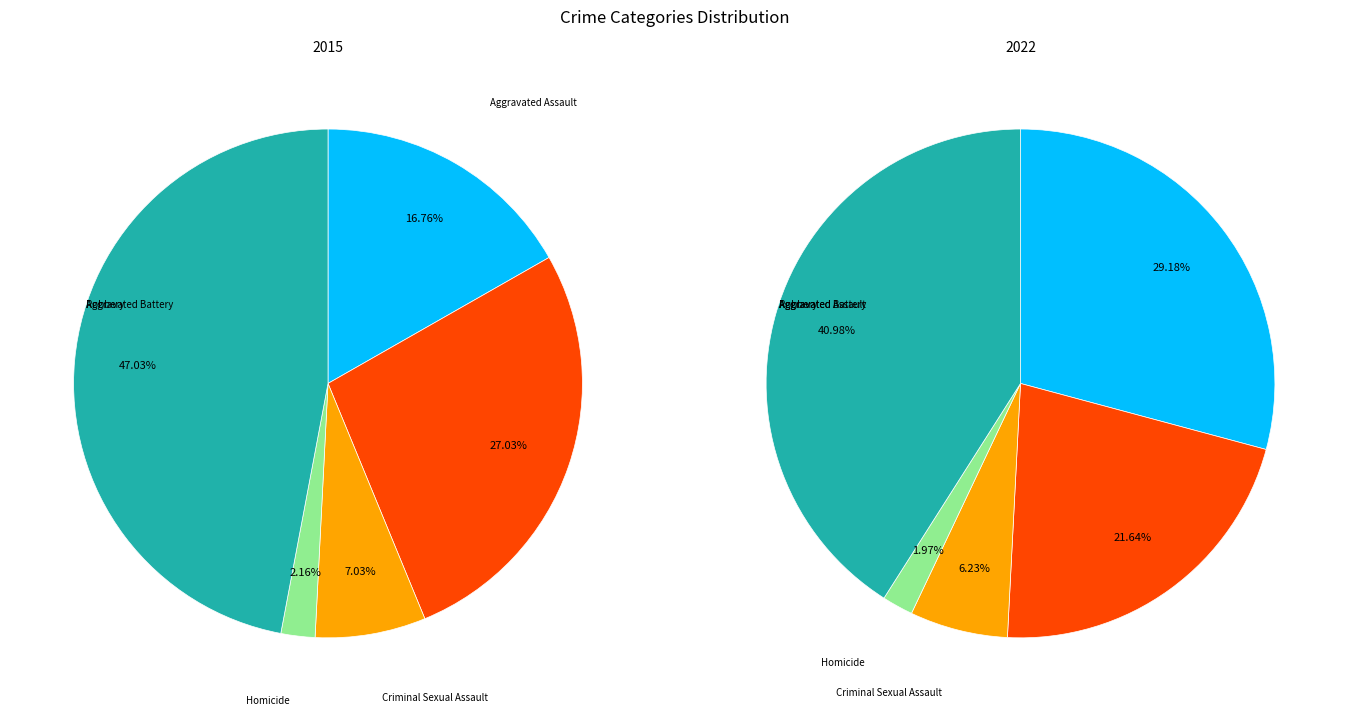

Which category has the smallest portion of the pie?

Homicide